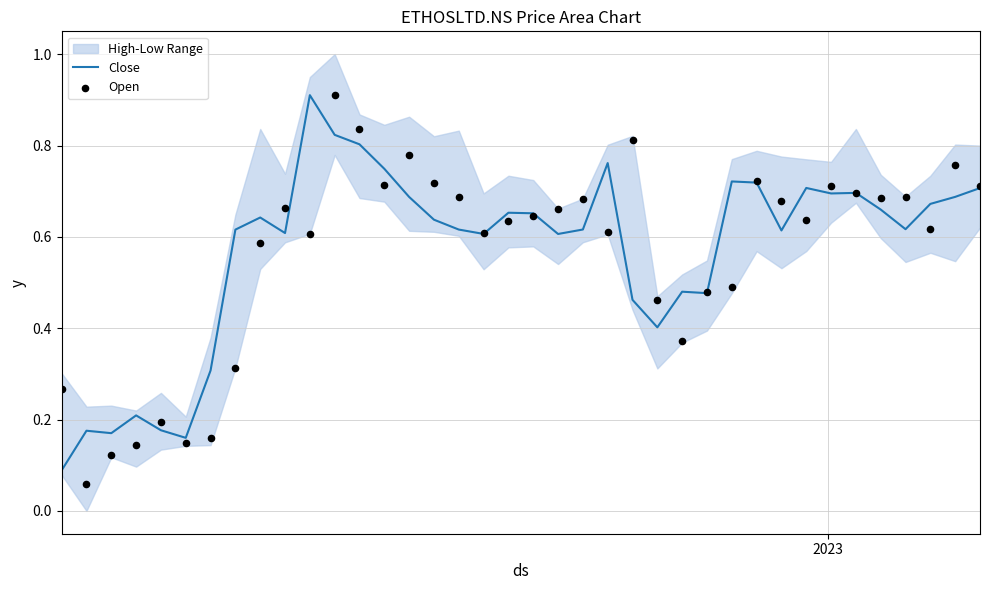

What is the maximum value for Close?

0.9